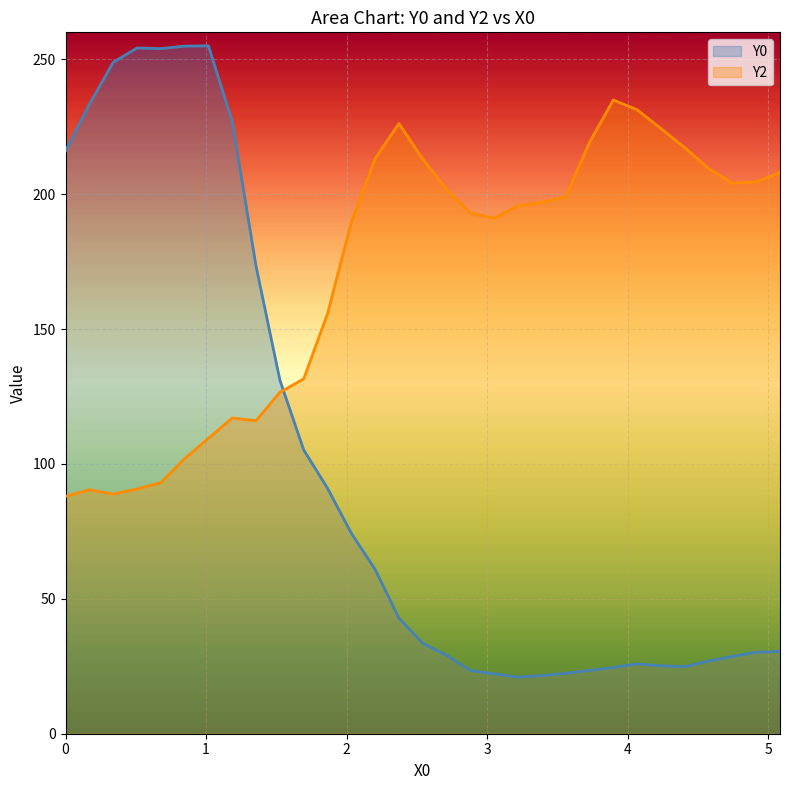

List the series in order of their peak value, highest first.

Y0, Y2